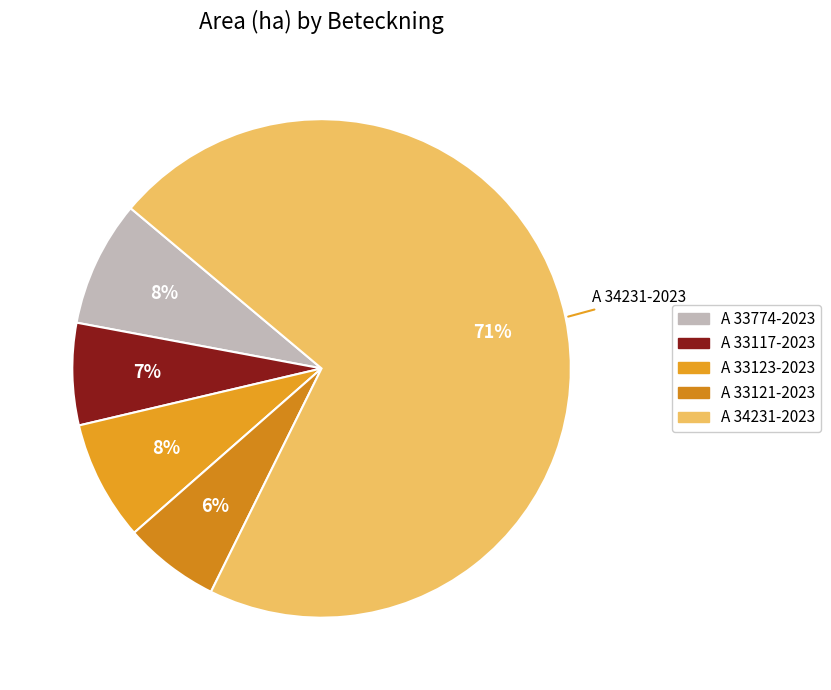

Which category accounts for the majority?

A 34231-2023